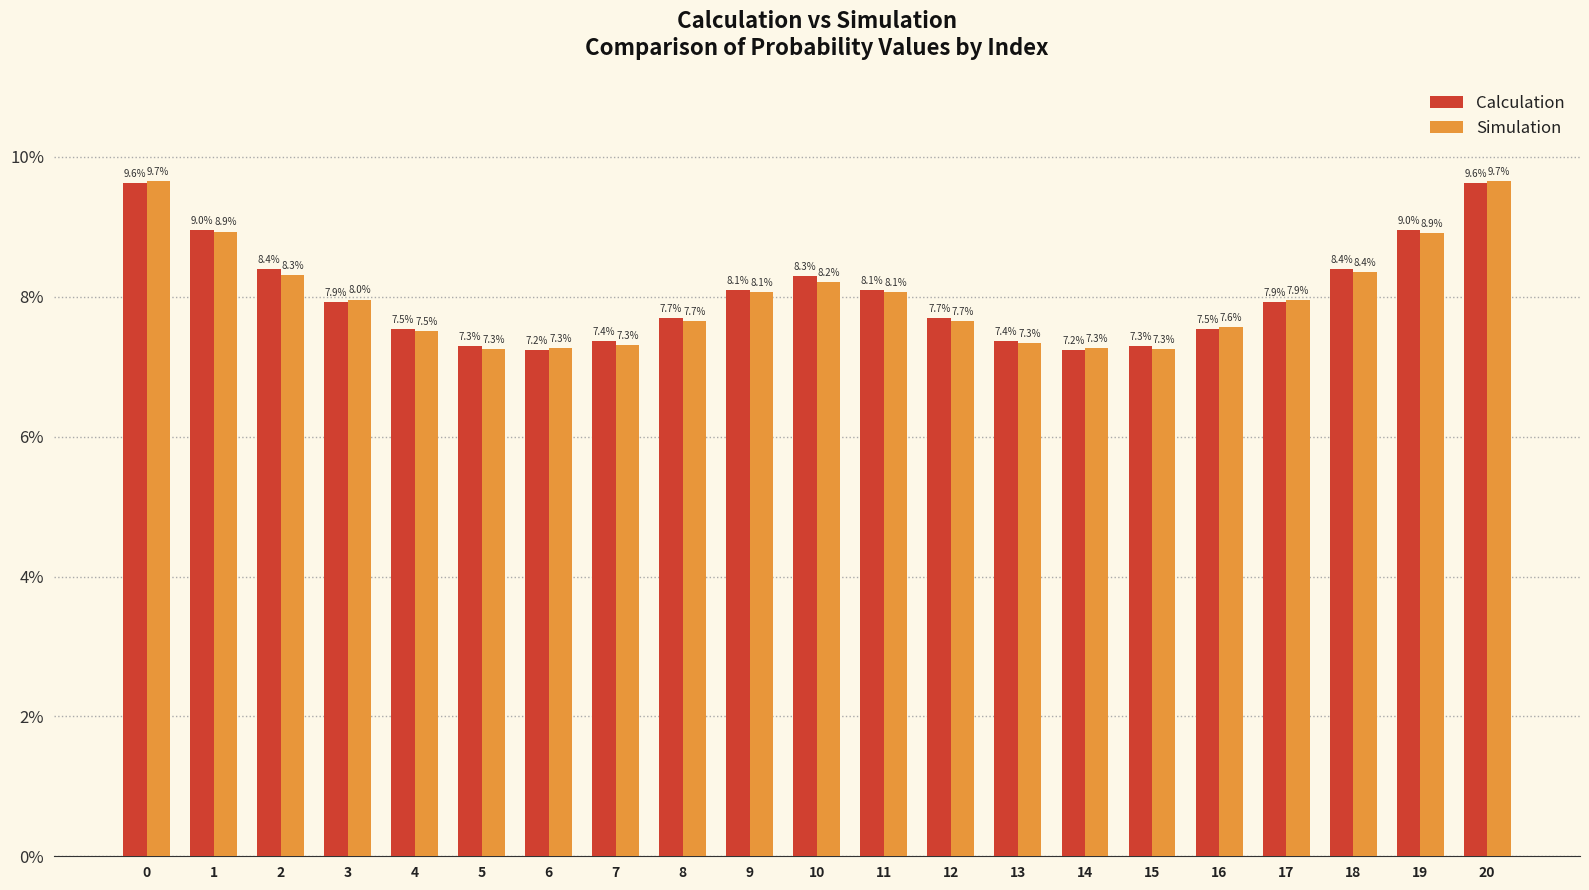

What is the value of the Calculation bar at the 5th from the left?

0.1